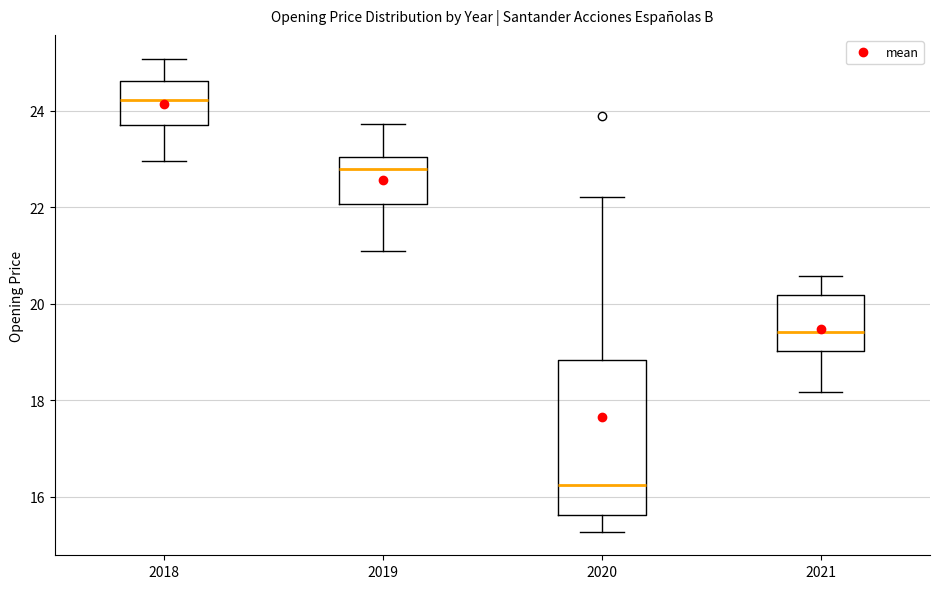

Reading left to right, transcribe this box plot: for each box, give where its median line is, the range the box spans, and where its two whiskers end, as read against the y-axis. The values are not printed on the chart, so give them approximately, as read against the axis.

2018: median 24.2, box 23.8 to 24.6, whiskers 23.0 to 25.0
2019: median 22.8, box 22.0 to 23.0, whiskers 21.0 to 23.8
2020: median 16.2, box 15.6 to 18.8, whiskers 15.2 to 22.2
2021: median 19.4, box 19.0 to 20.2, whiskers 18.2 to 20.6